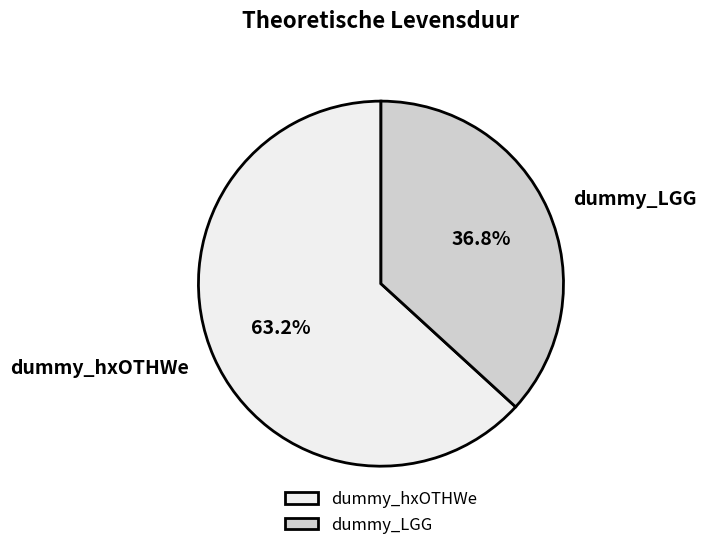

Which category has the biggest portion of the pie?

dummy_hxOTHWe